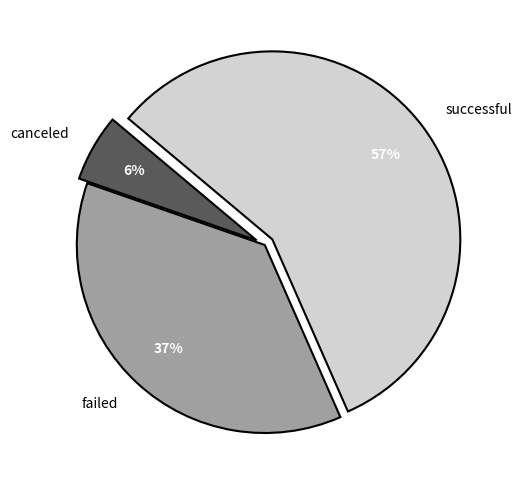

Count the number of slices in the pie.

3